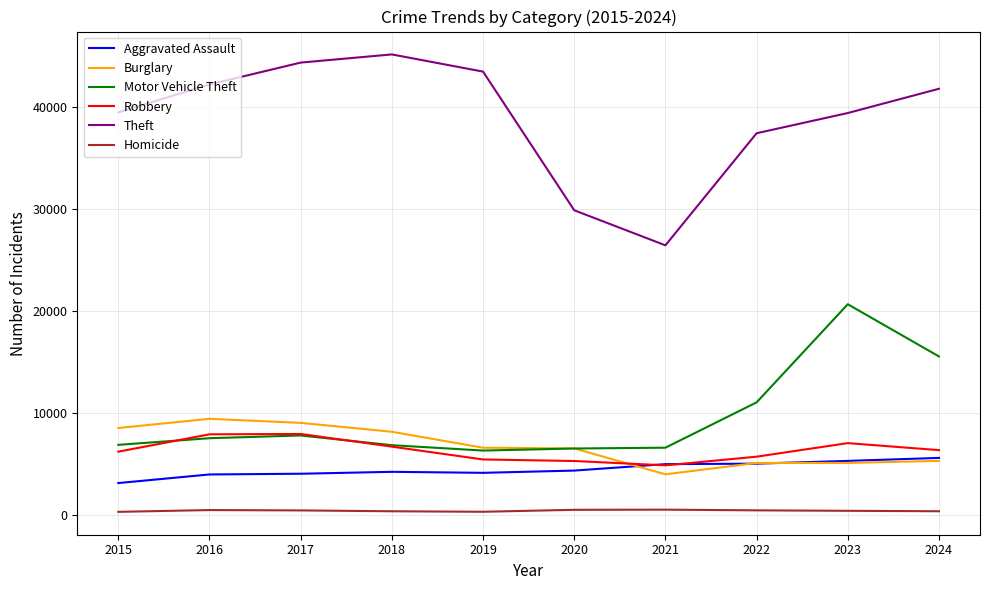

Which series changed the most between 2018 and 2021?

Theft